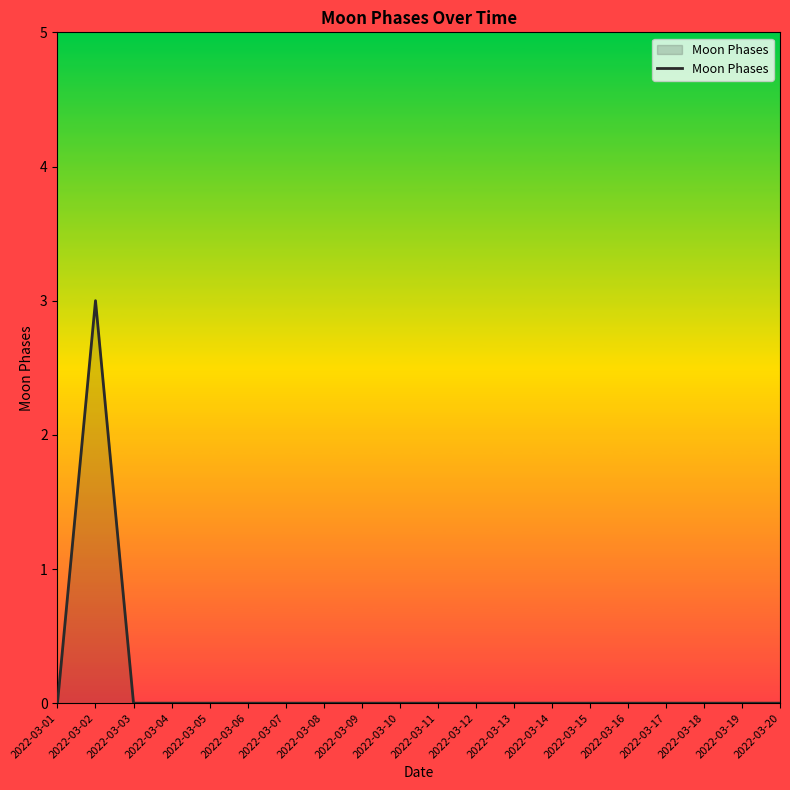

Is it true that the value at 2022-03-07 is -1?

False